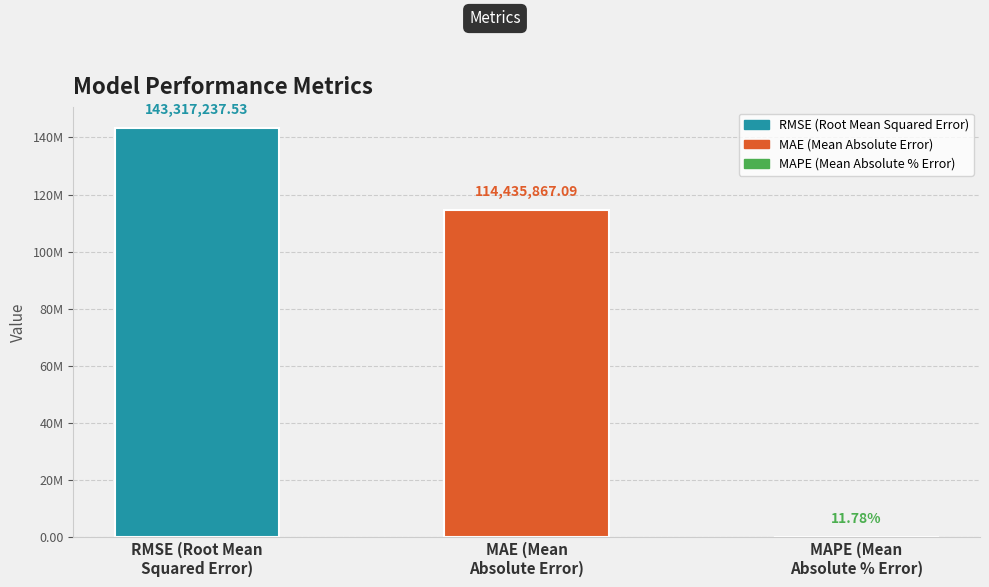

The value at MAE (Mean
Absolute Error) is 43560679.2. True or false?

False